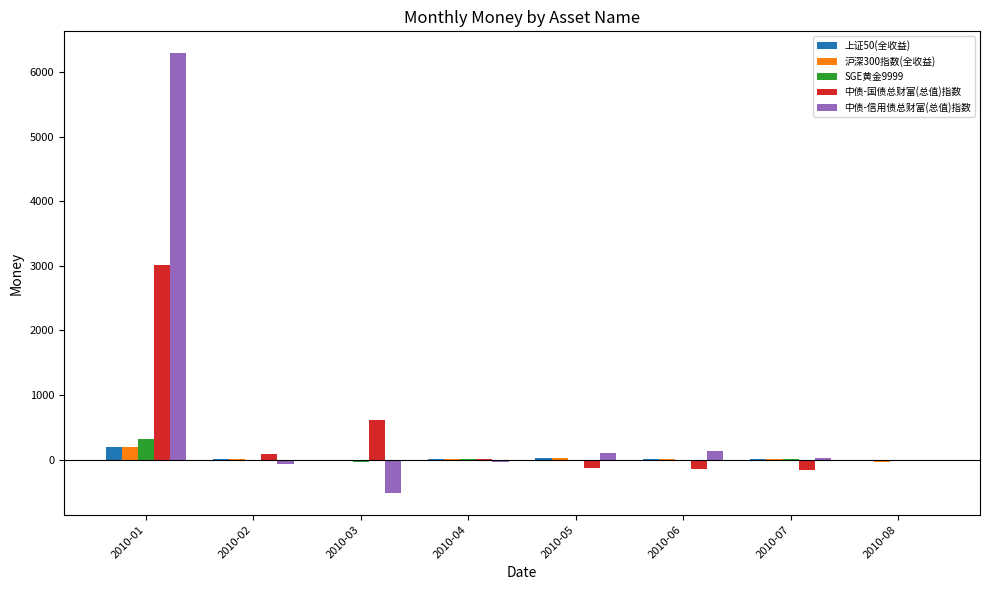

At which label does 中债-国债总财富(总值)指数 first exceed 13?

2010-01